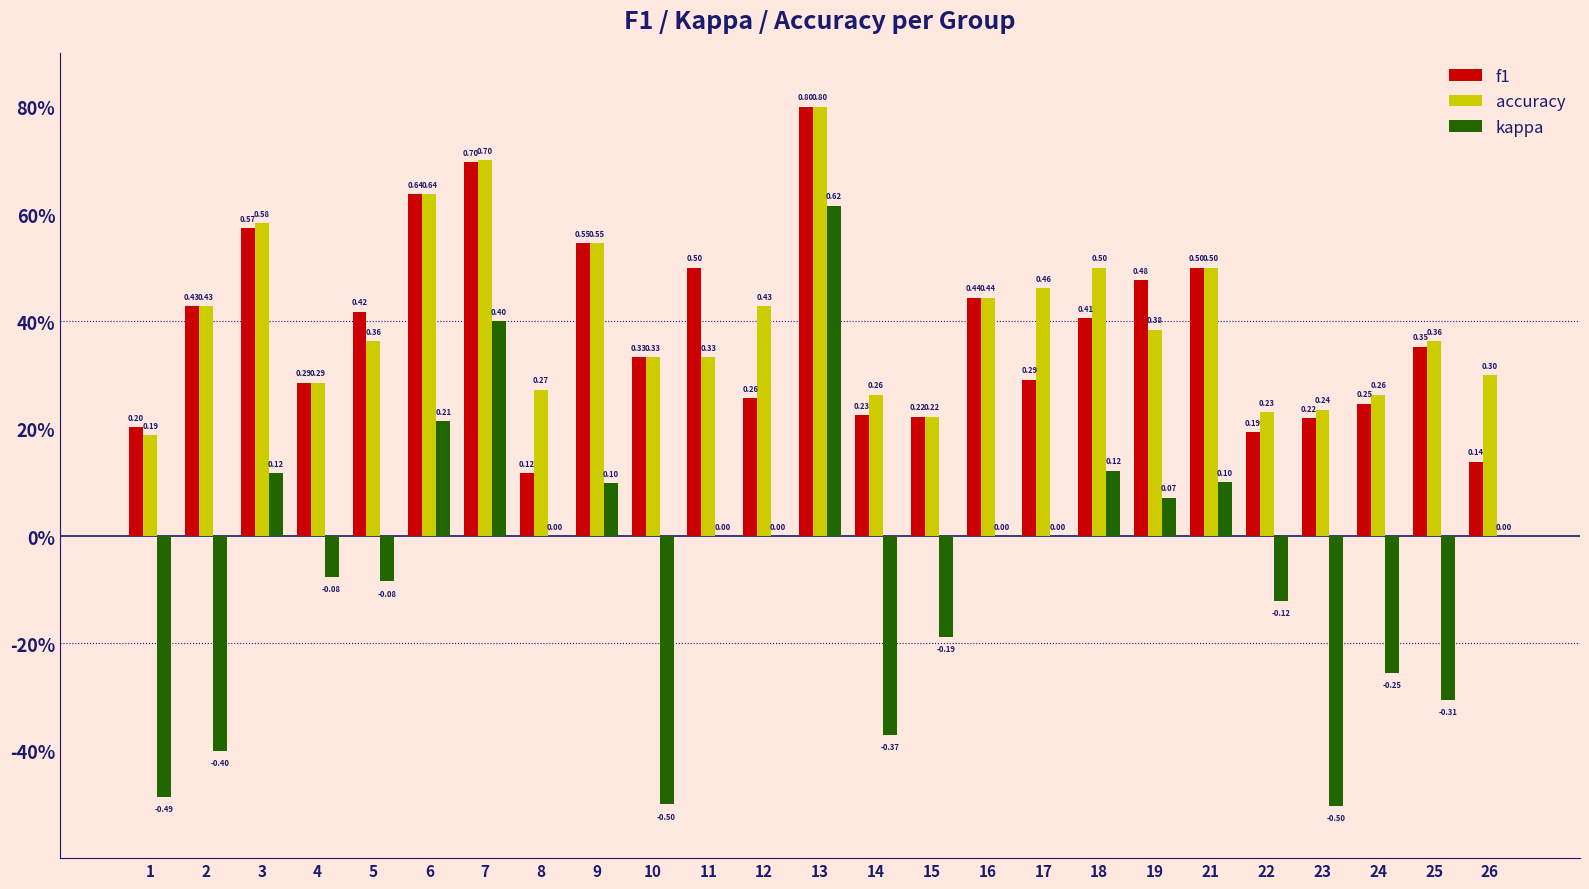

Are the bars horizontal?

No